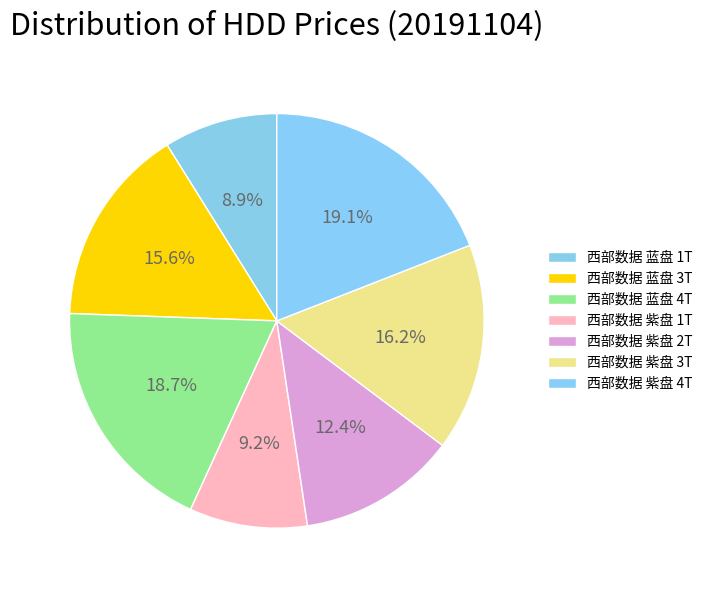

Rank the categories by value from lowest to highest.

西部数据 蓝盘 1T, 西部数据 紫盘 1T, 西部数据 紫盘 2T, 西部数据 蓝盘 3T, 西部数据 紫盘 3T, 西部数据 蓝盘 4T, 西部数据 紫盘 4T